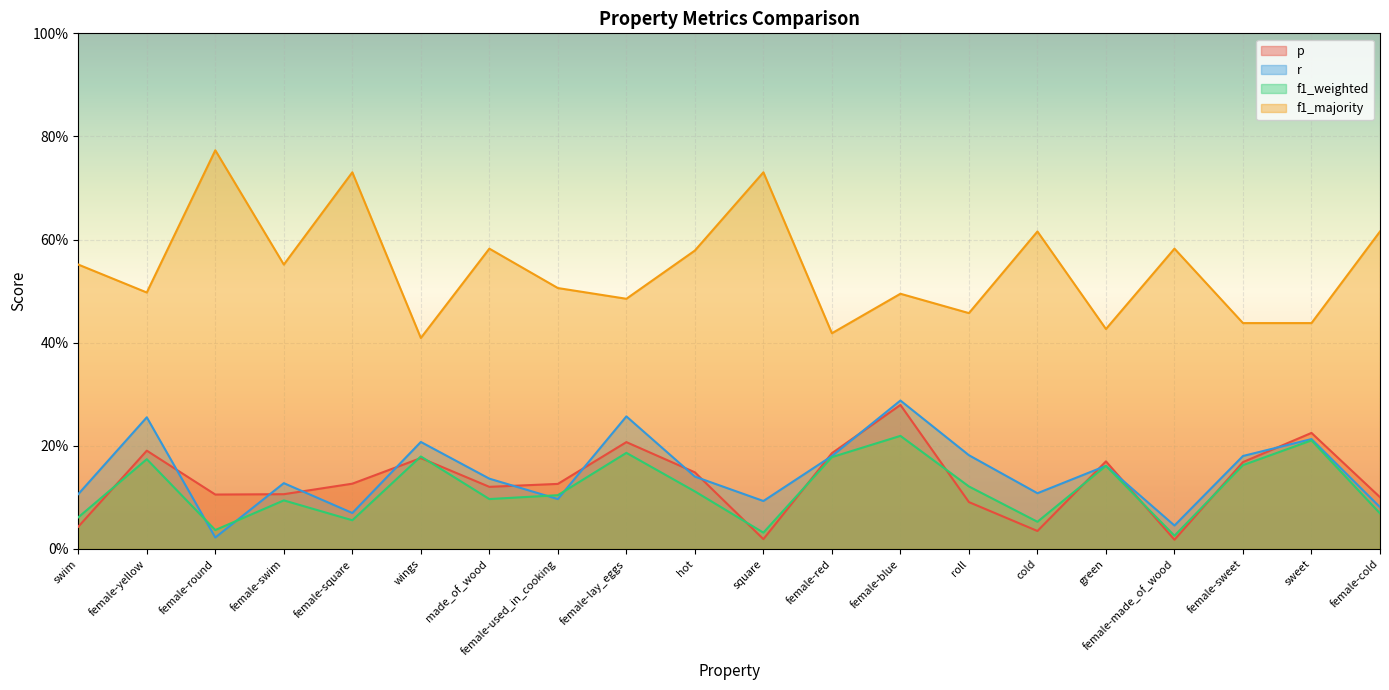

How many f1_majority values are between 0 and 1?

20